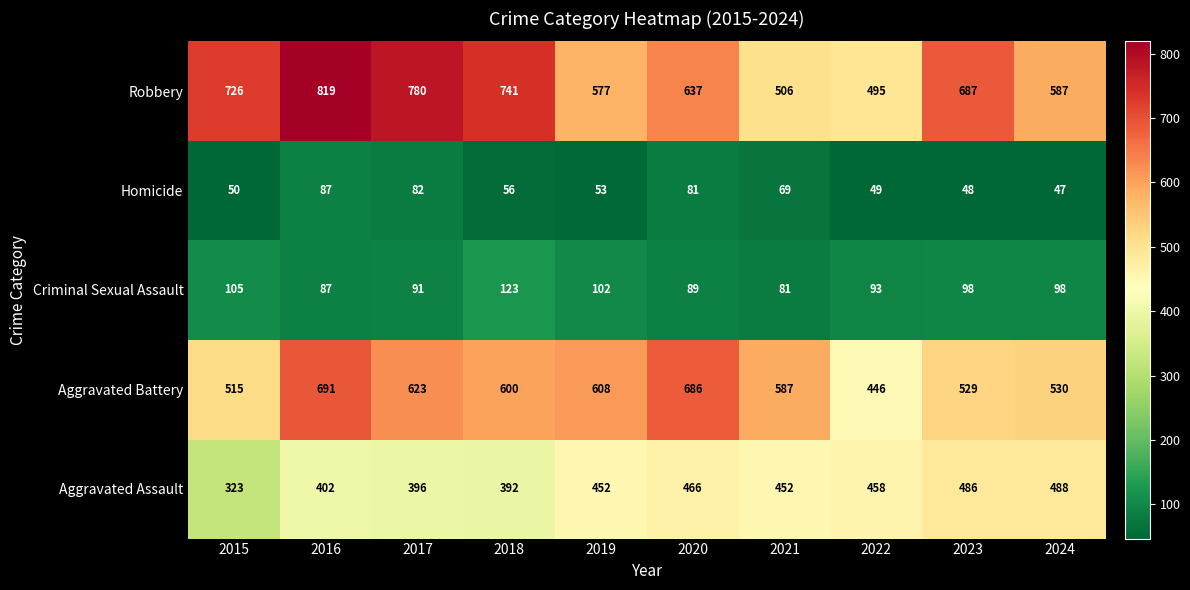

What is the total value across all series at 2018?

1912